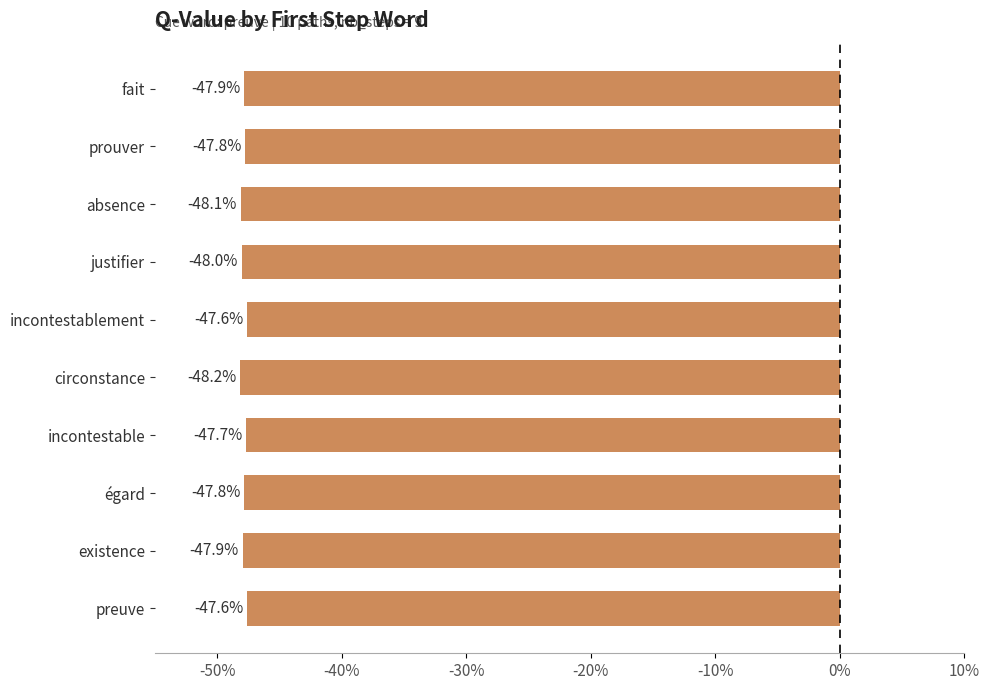

What is the smallest value displayed?

-0.5